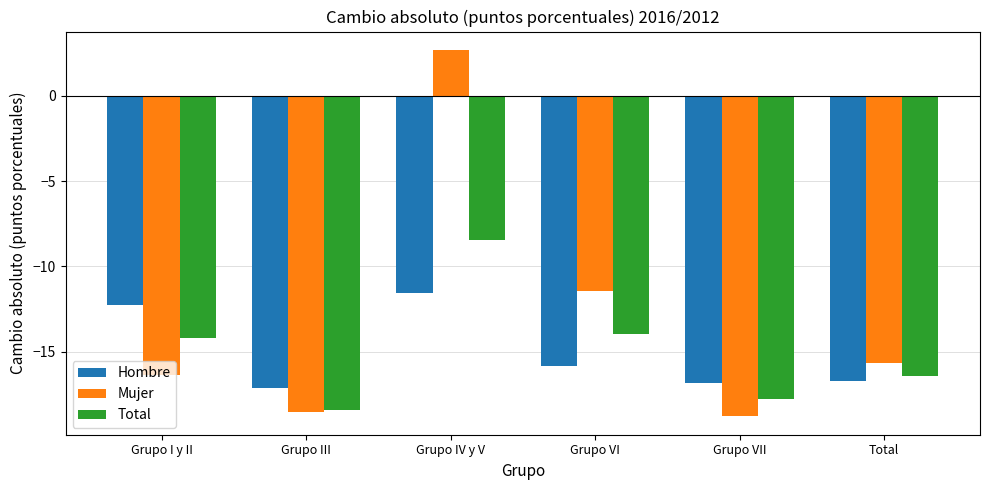

What is the spread (max minus min) of values at Total?

1.1